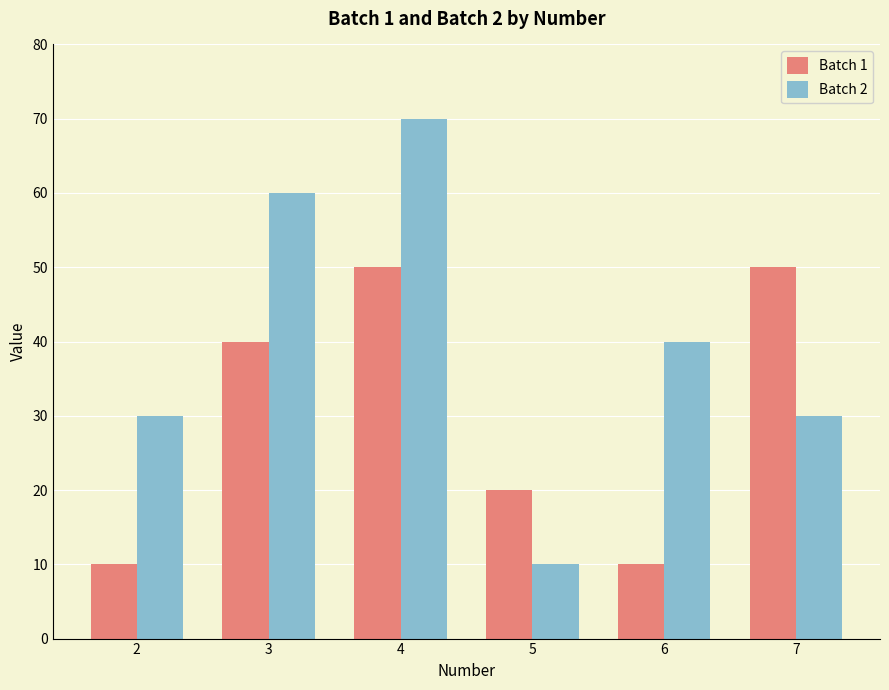

How many groups of bars are there?

6